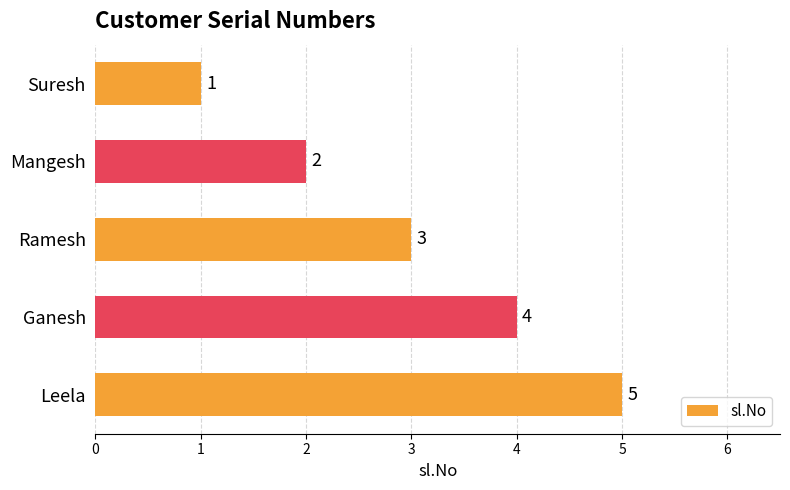

What is the value of the 5th bar from the top?

5